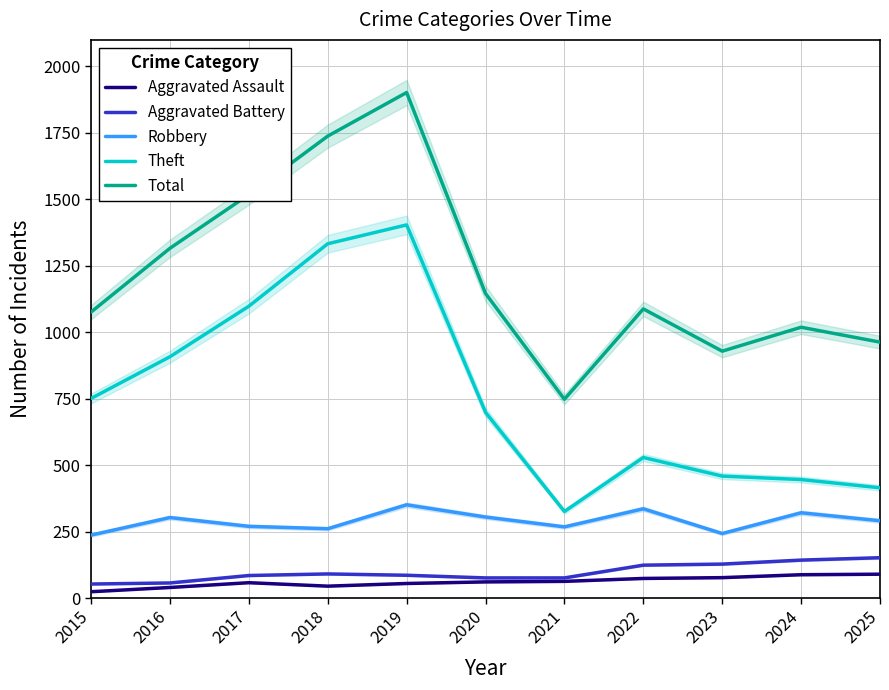

At how many categories does at least one series exceed 346?

11